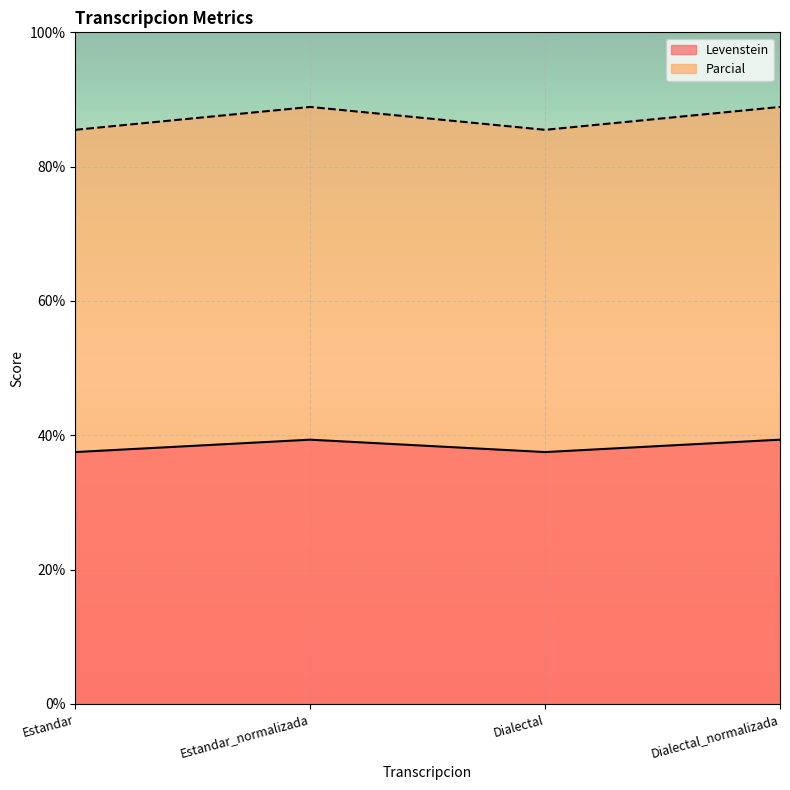

What is the smallest value displayed?

37.5